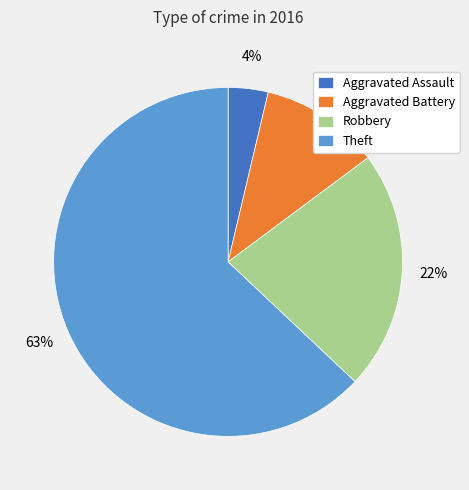

To the nearest percent, what is the combined percentage of Aggravated Assault and Aggravated Battery?

15%